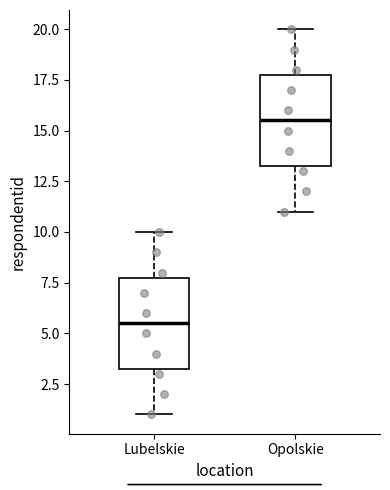

Which box has the lowest median line?

Lubelskie